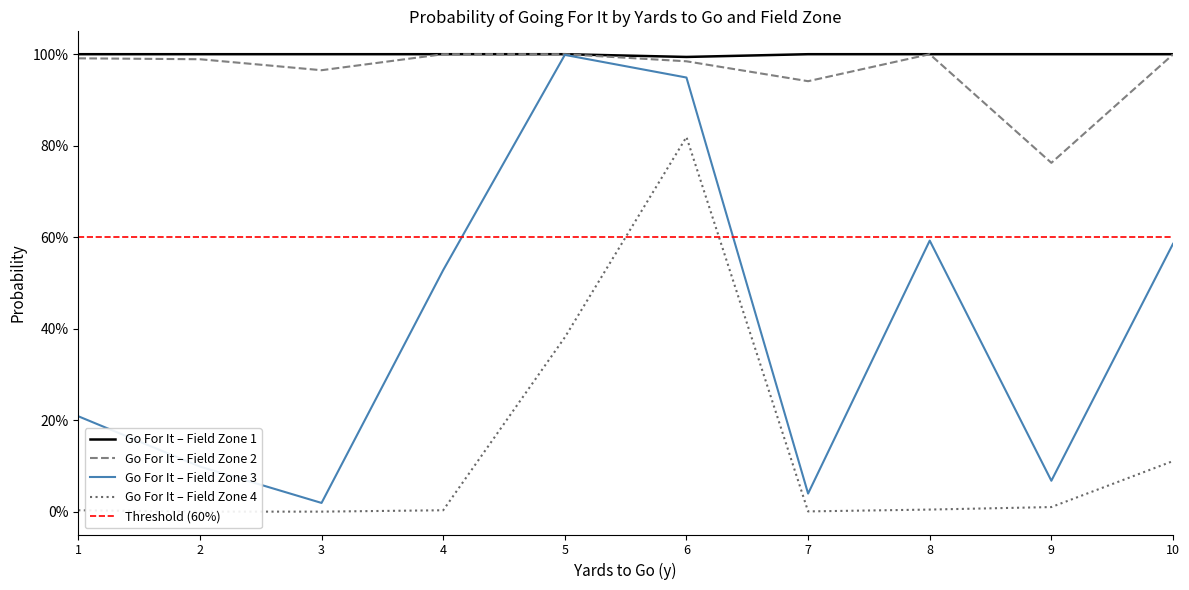

Which series has the widest spread of values?

gofor_fzone3